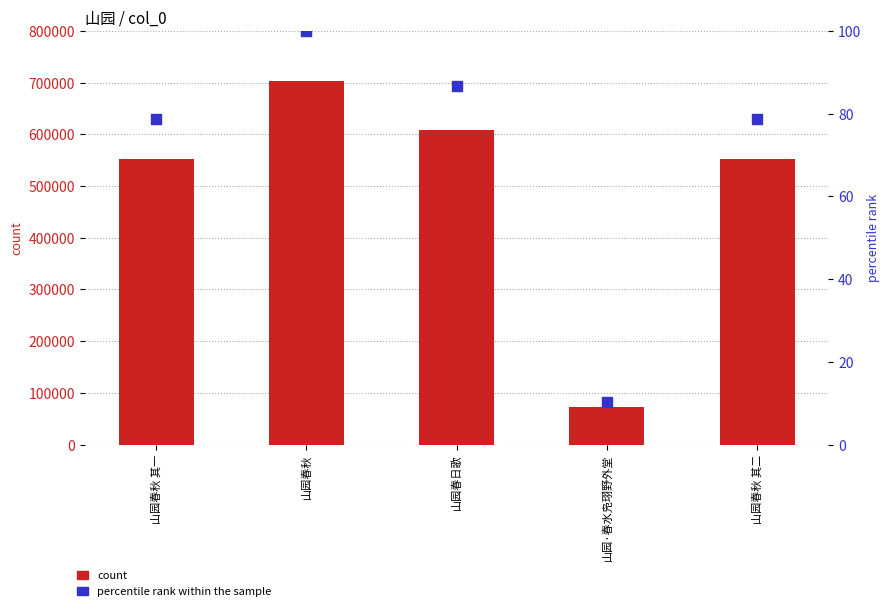

Is the value of count at 山园·春水凫珝野外堂 greater than the value of percentile rank within the sample at 山园春秋?

Yes